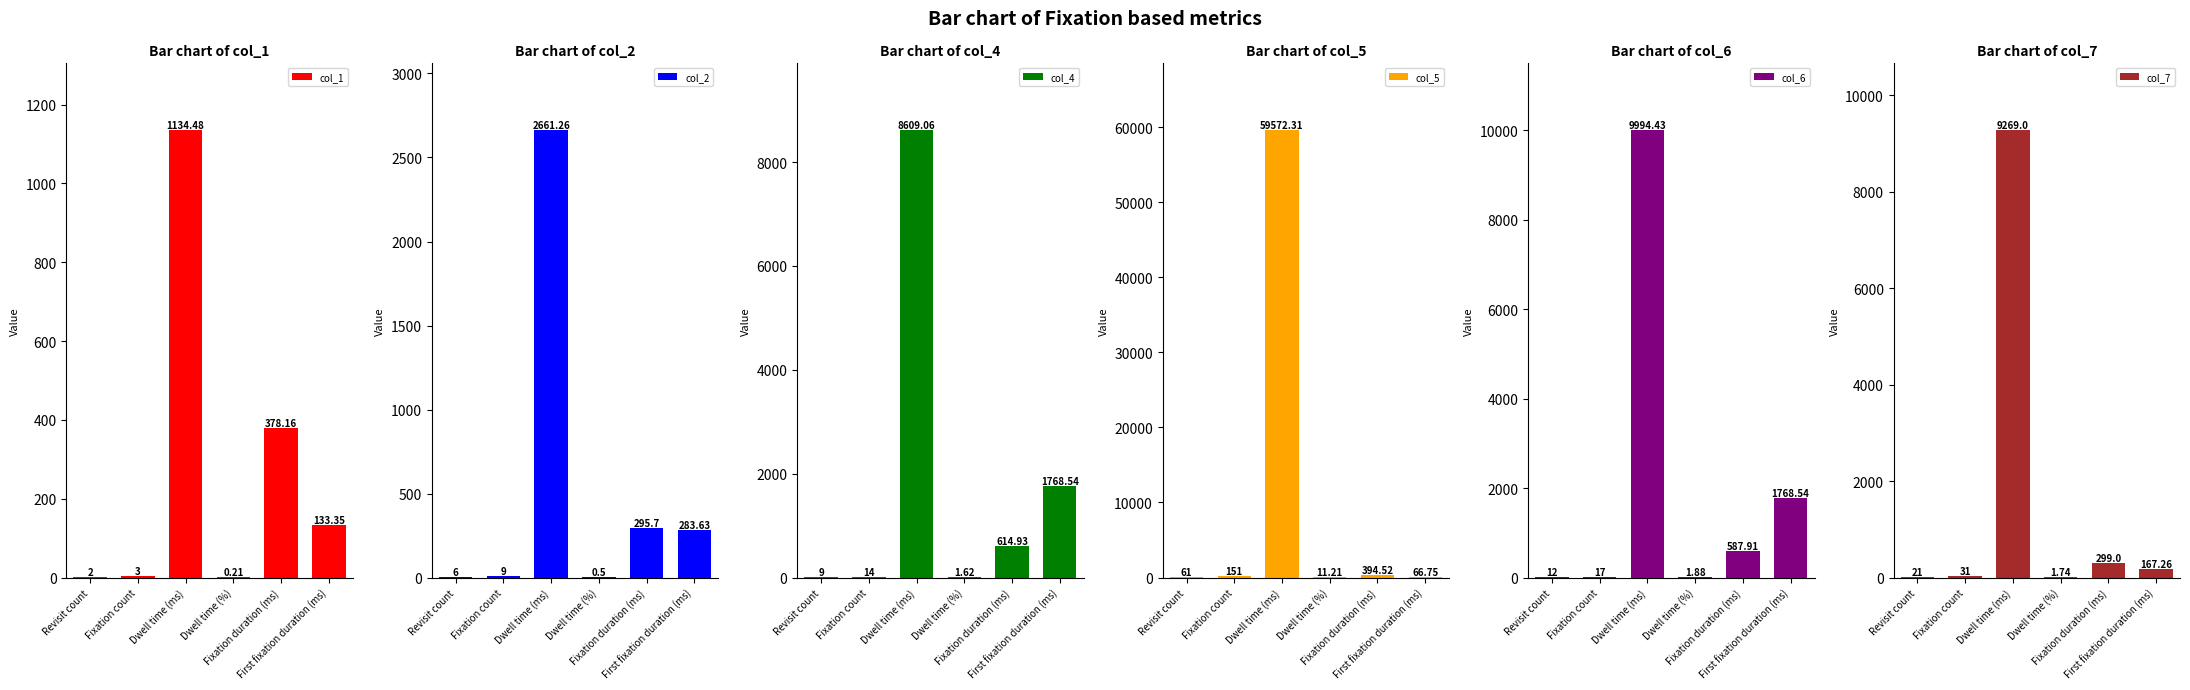

What is the maximum value for col_1?

1134.5